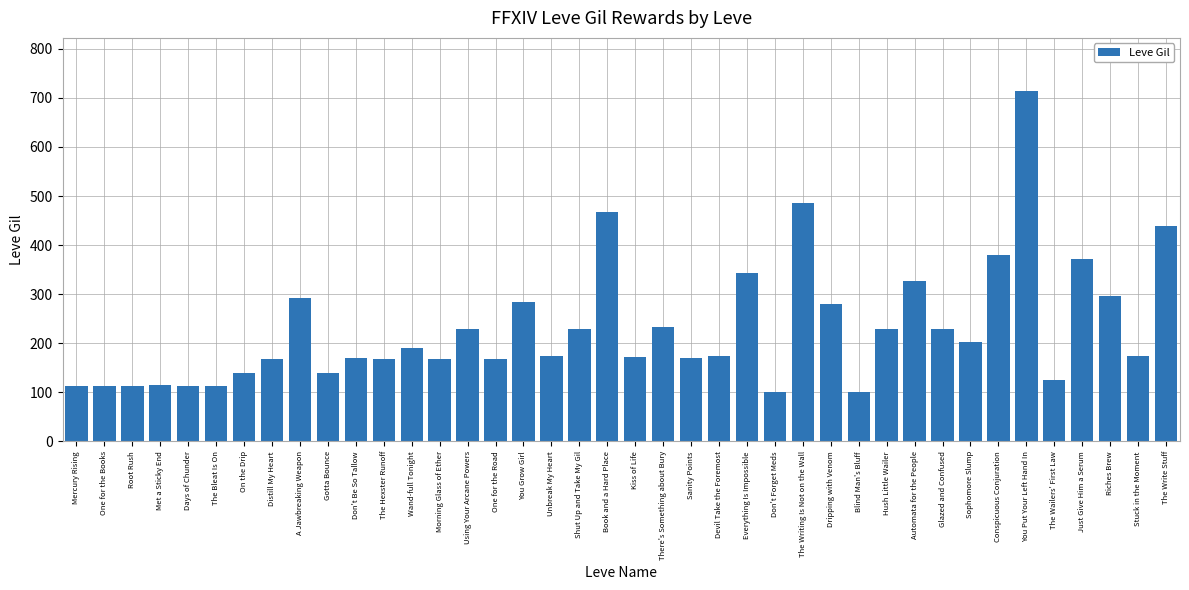

Which has a higher value, The Write Stuff or Blind Man's Bluff?

The Write Stuff